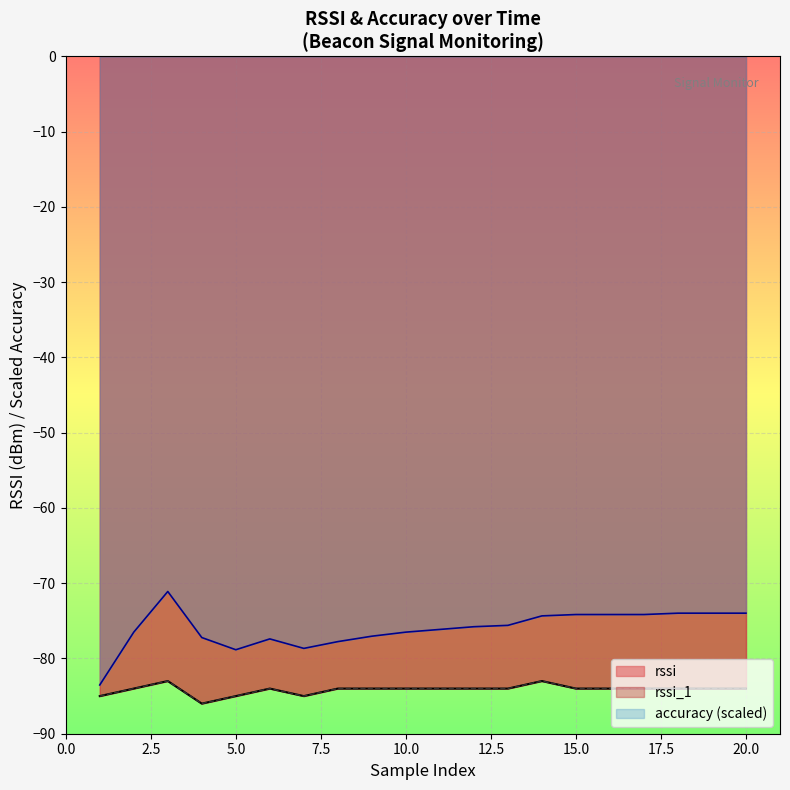

What are all the series names shown in the legend?

rssi, accuracy, rssi_1